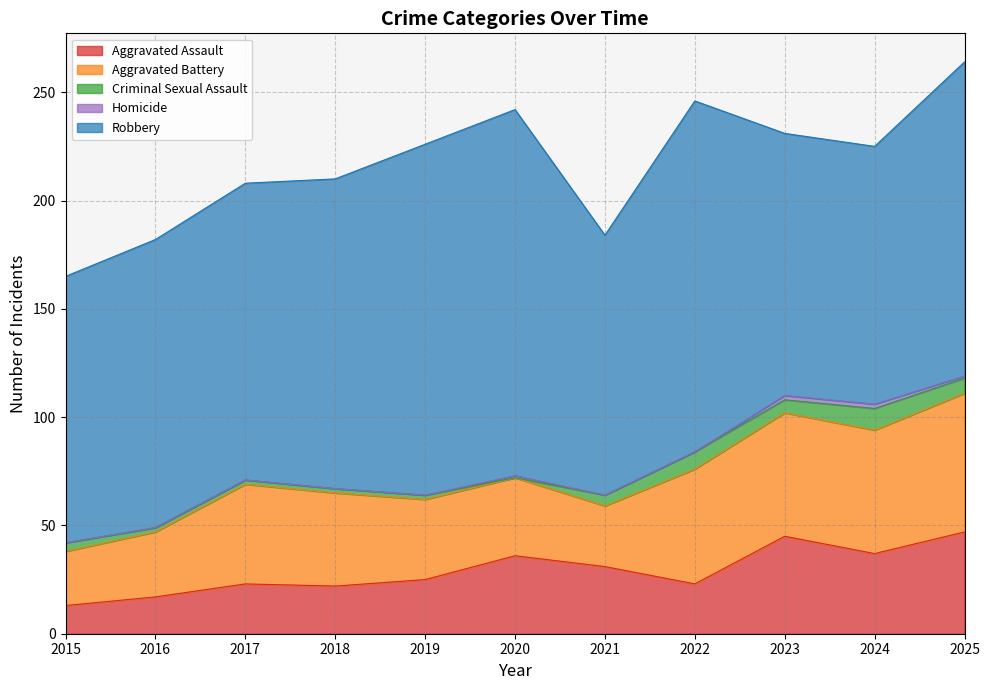

Is the value of Aggravated Assault at 2018 greater than the value of Robbery at 2019?

No